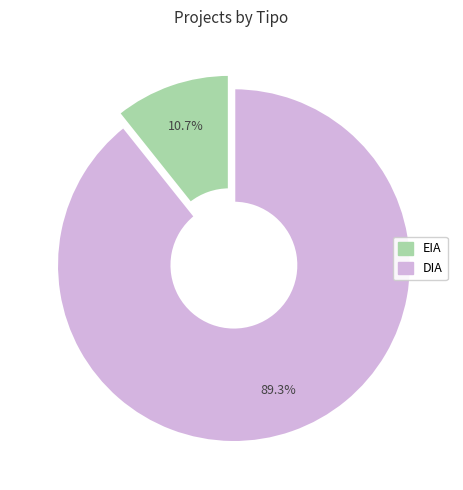

Which slice is the smallest?

EIA